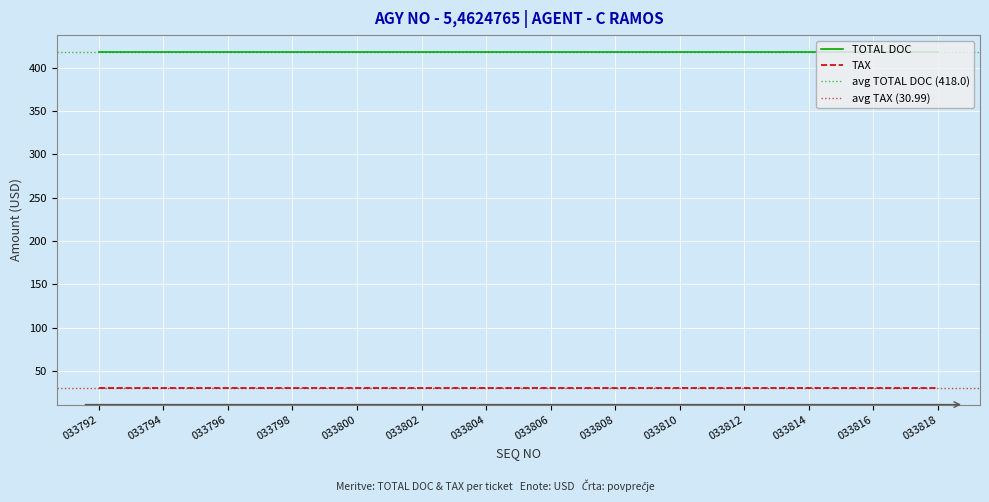

Is this an area chart (filled region under the line)?

No